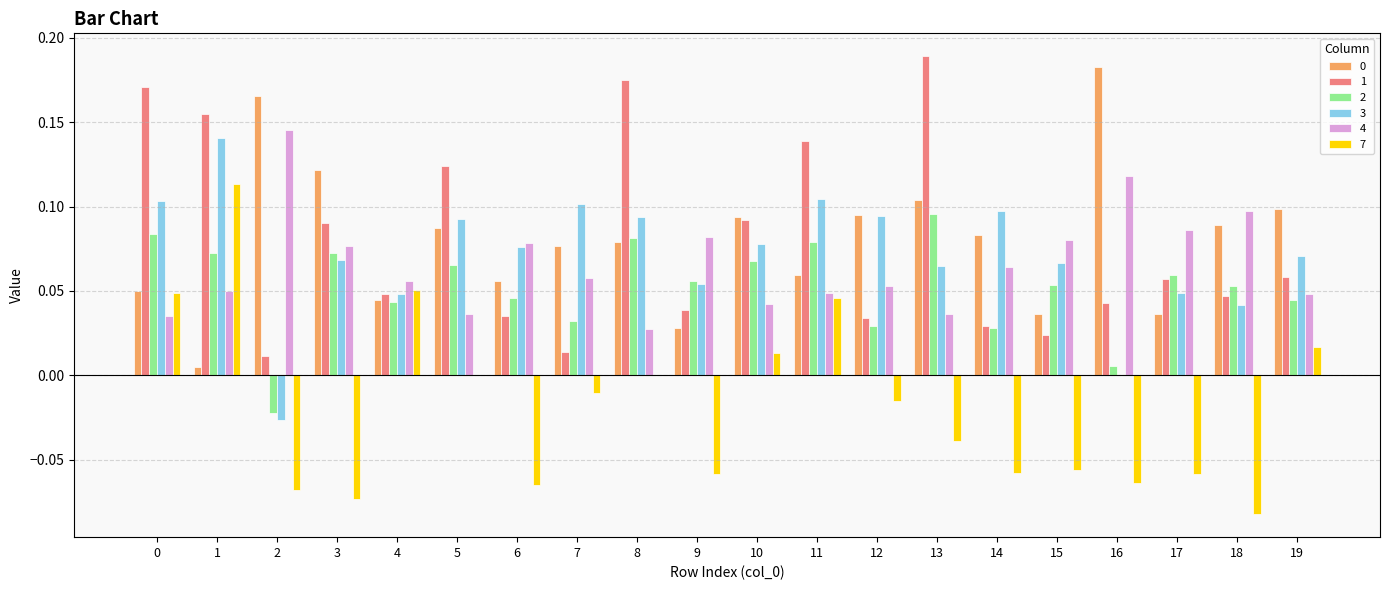

What is the total value across all series at 13?

0.5